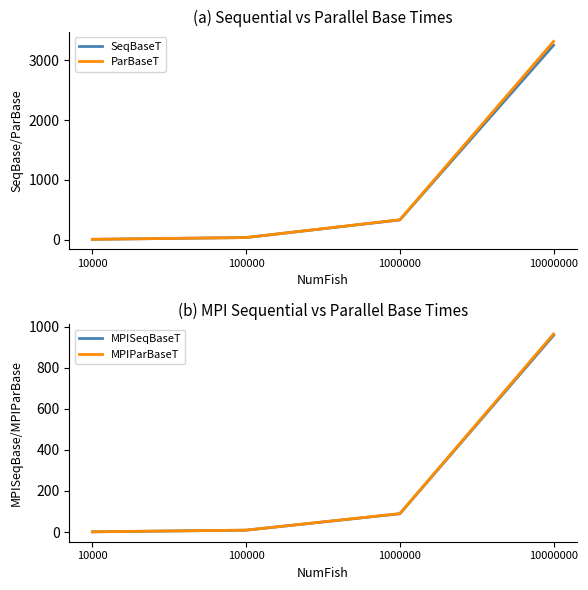

List the labels in order of ParBaseT value, smallest first.

10000, 100000, 1000000, 10000000